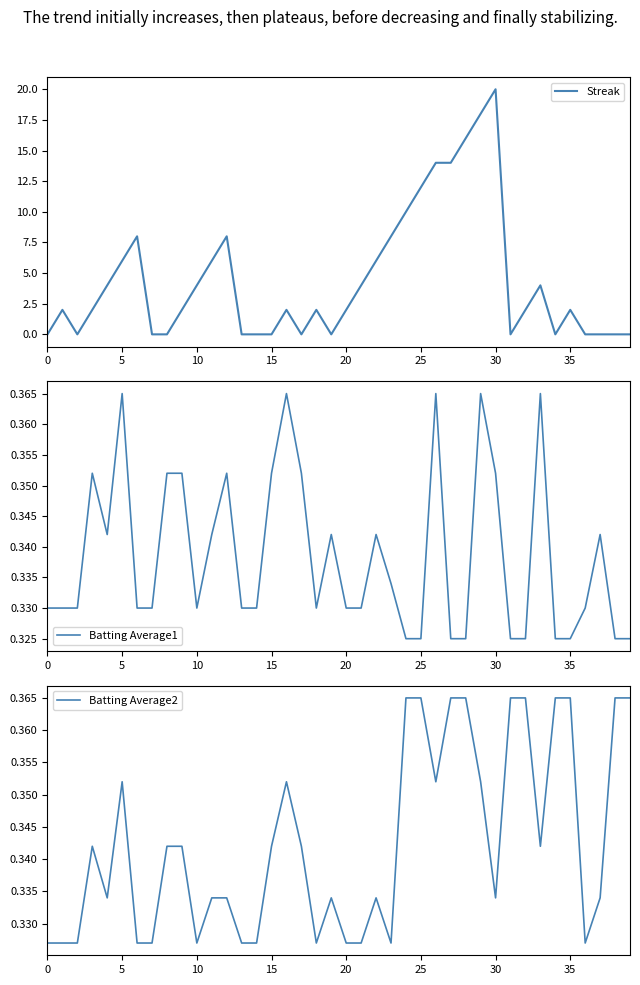

True or false: Streak has more than 0 points higher than both neighbors.

True